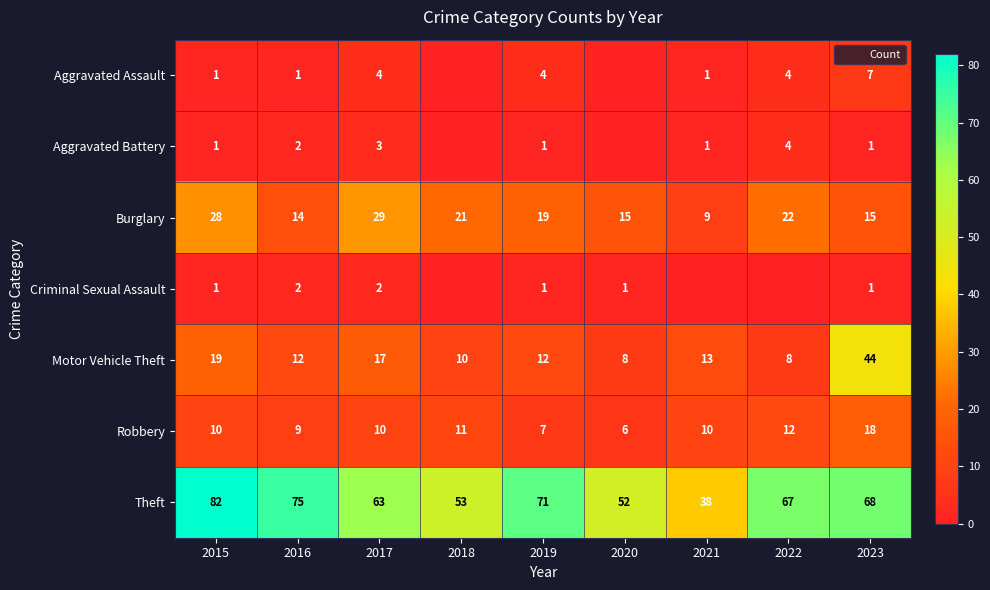

What is the sum of the Criminal Sexual Assault values at 2015 and 2017?

3